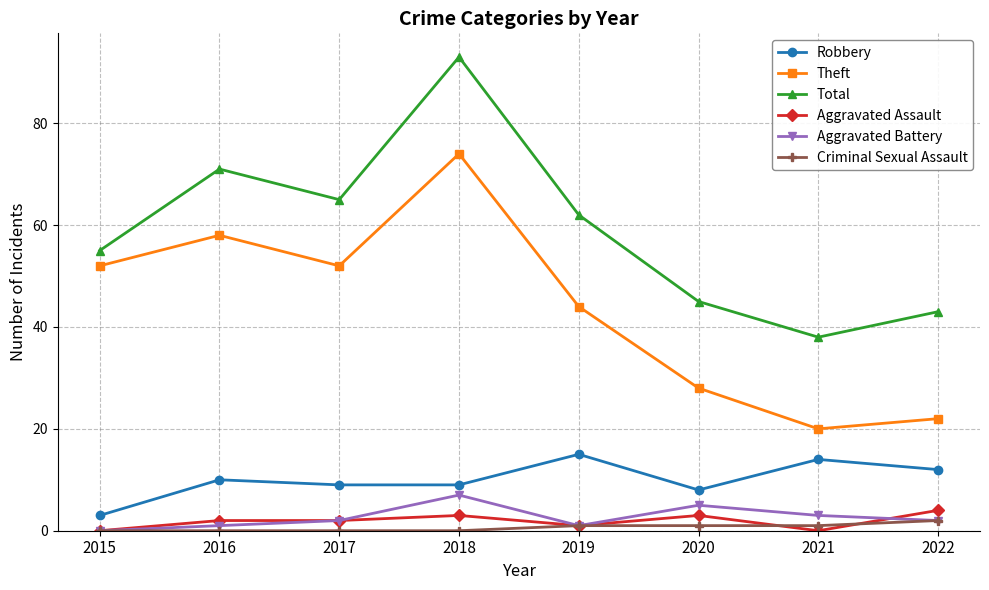

Reading left to right, list all the values displayed in this chart.

Robbery: 2015=3	2016=10	2017=9	2018=9	2019=15	2020=8	2021=14	2022=12
Theft: 2015=52	2016=58	2017=52	2018=74	2019=44	2020=28	2021=20	2022=22
Total: 2015=55	2016=71	2017=65	2018=93	2019=62	2020=45	2021=38	2022=43
Aggravated Assault: 2015=0	2016=2	2017=2	2018=3	2019=1	2020=3	2021=0	2022=4
Aggravated Battery: 2015=0	2016=1	2017=2	2018=7	2019=1	2020=5	2021=3	2022=2
Criminal Sexual Assault: 2015=0	2016=0	2017=0	2018=0	2019=1	2020=1	2021=1	2022=2